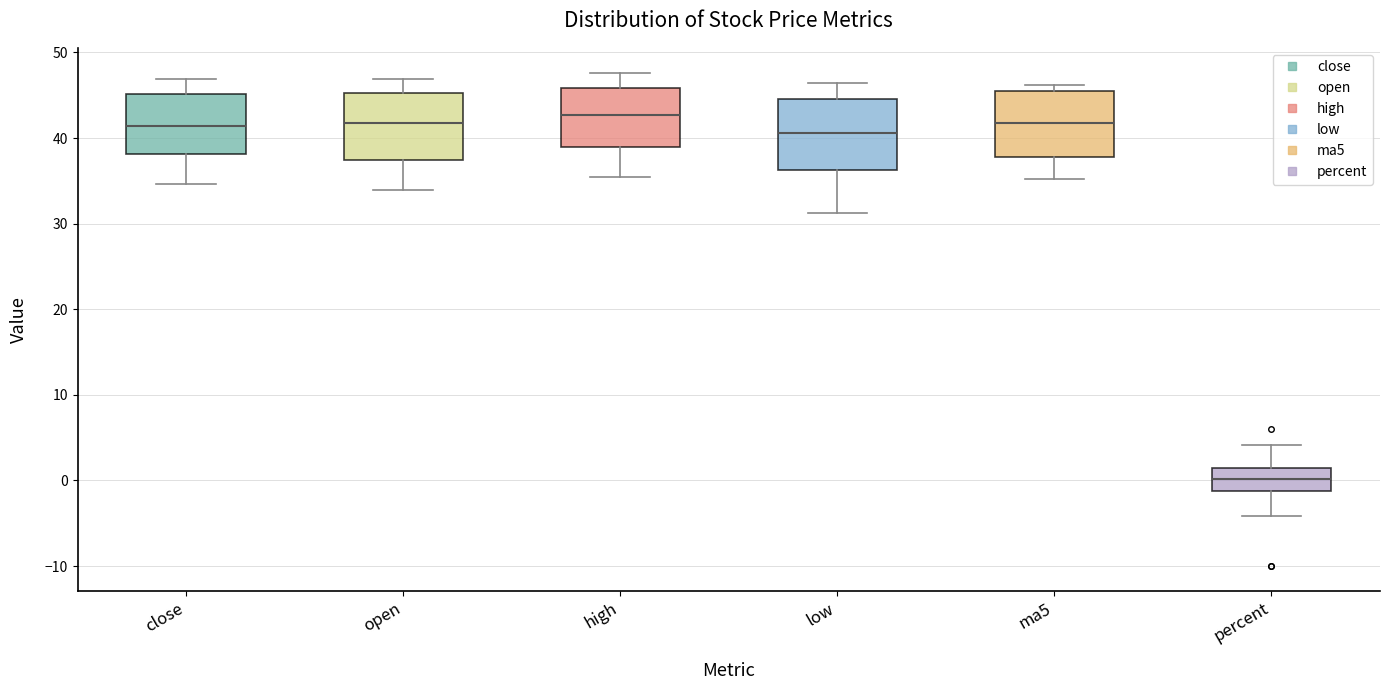

Reading left to right, read every box against the y-axis: the position of its median line, the range the box covers, and the ends of its whiskers. The values are not printed on the chart, so give them approximately, as read against the axis.

close: median 41, box 38 to 45, whiskers 35 to 47
open: median 42, box 37 to 45, whiskers 34 to 47
high: median 43, box 39 to 46, whiskers 35 to 48
low: median 41, box 36 to 45, whiskers 31 to 46
ma5: median 42, box 38 to 45, whiskers 35 to 46
percent: median 0, box -1 to 1, whiskers -4 to 4